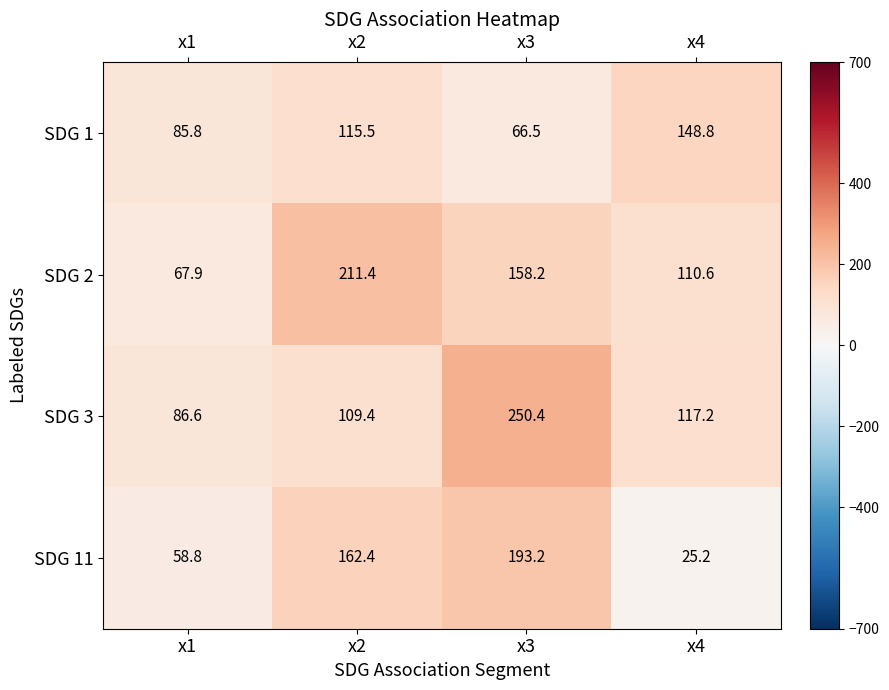

Rank the series at x1 from highest to lowest value.

SDG 3, SDG 1, SDG 2, SDG 11